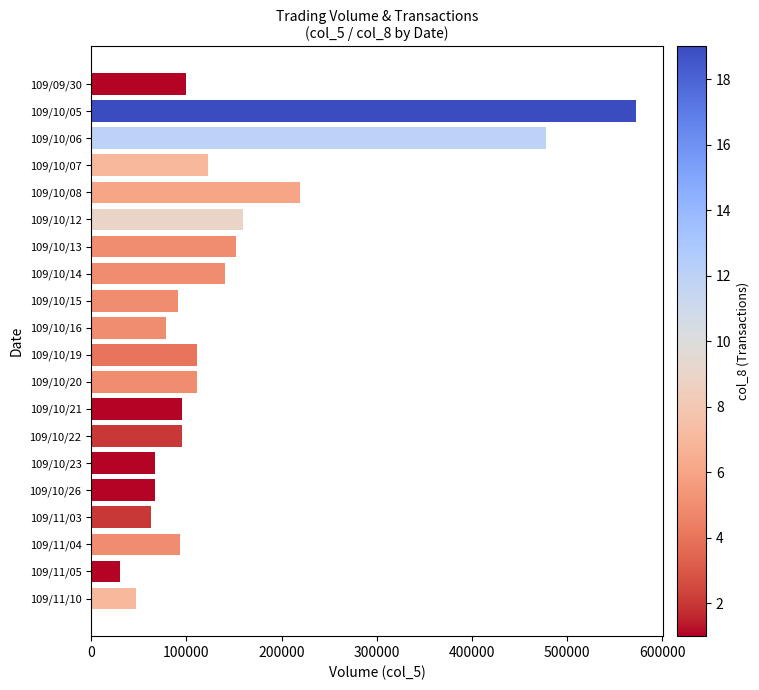

What is the change in value from 109/10/07 to 109/11/05?

-93000